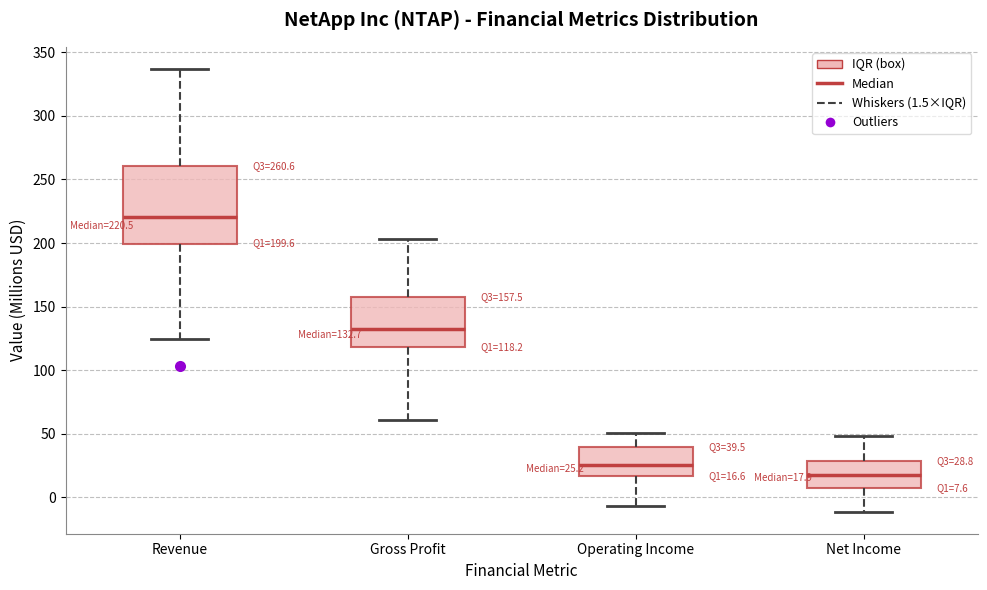

Comparing the boxes themselves (not the whiskers), which one is the tallest?

Revenue